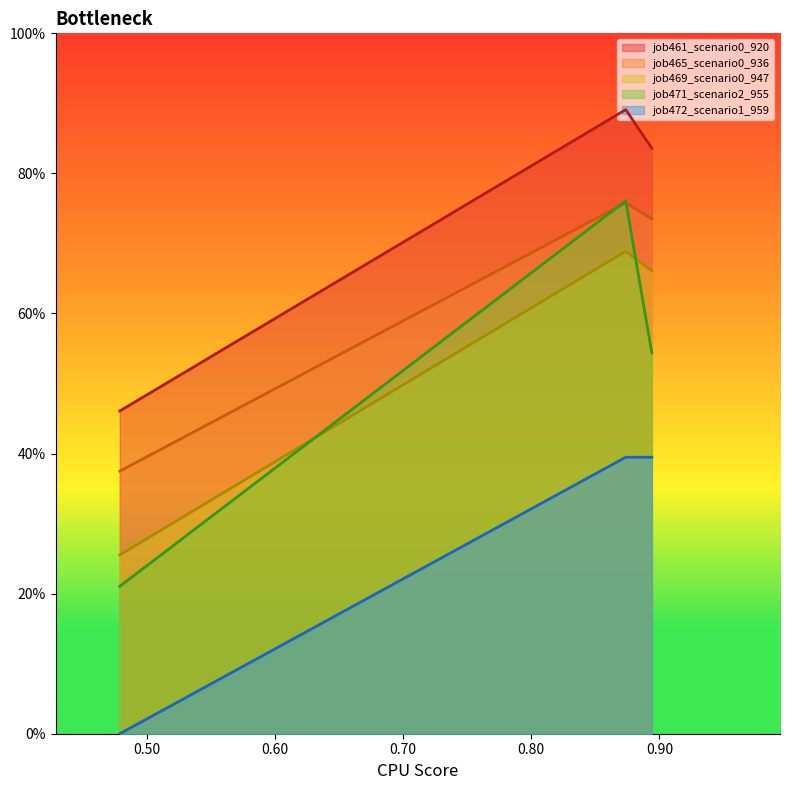

What is the highest value of the job461_scenario0_920 series?

0.9